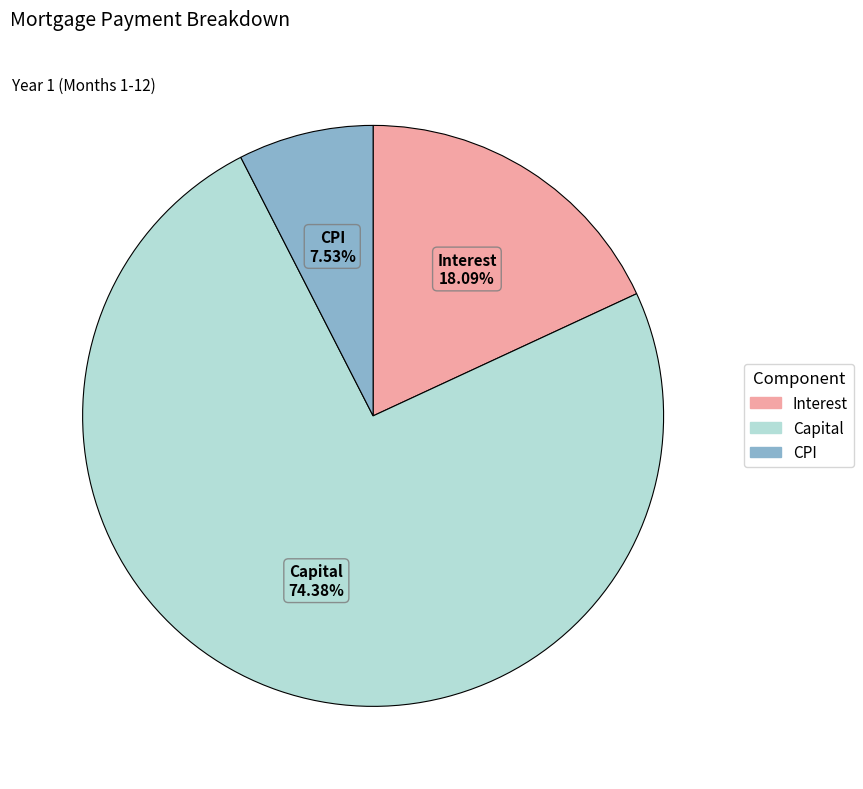

Does any single category account for the majority?

Yes